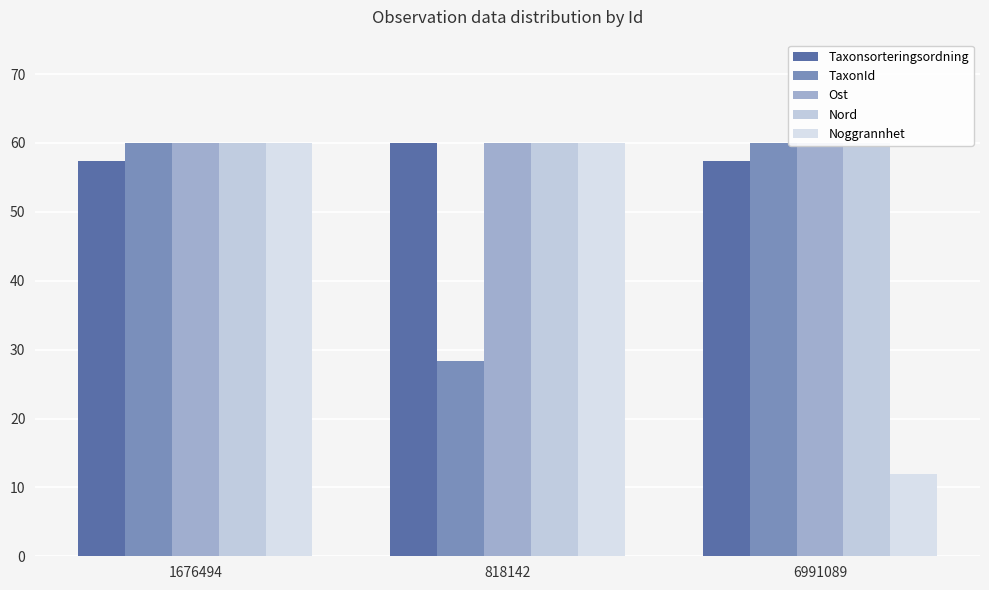

What position from the right is 6991089?

1